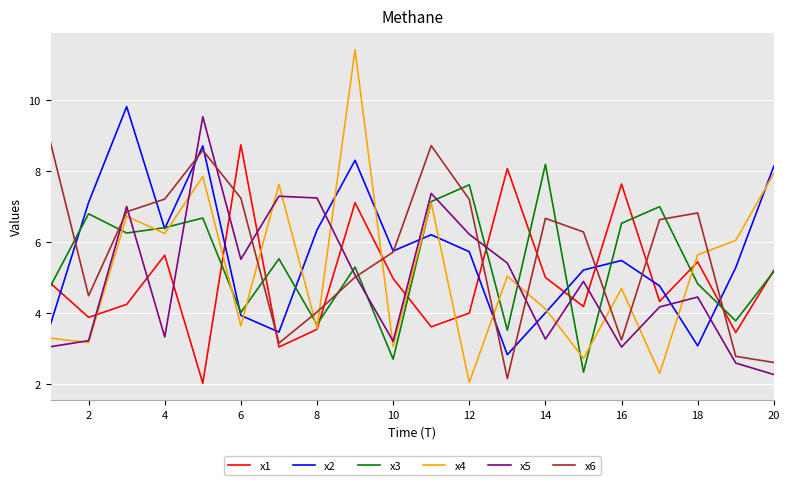

How many distinct data groups are displayed?

6